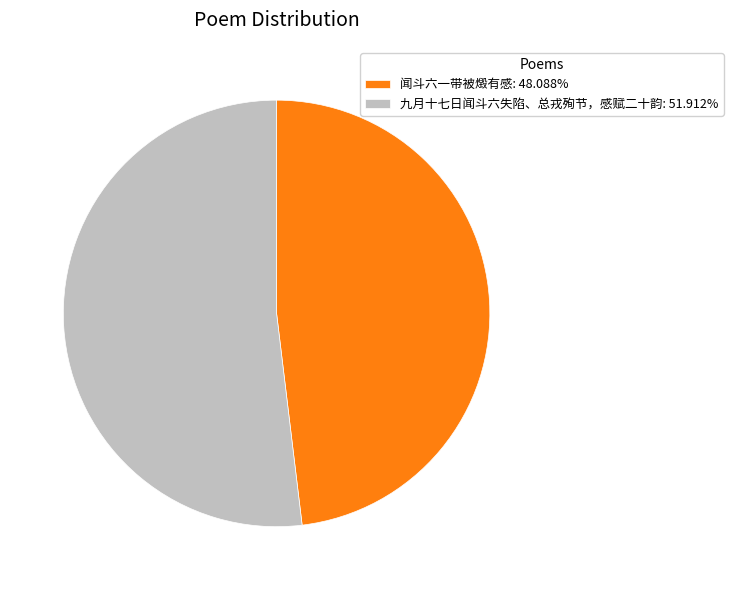

Is the sum of 九月十七日闻斗六失陷、总戎殉节，感赋二十韵: 51.912% and 闻斗六一带被燬有感: 48.088% greater than half?

Yes